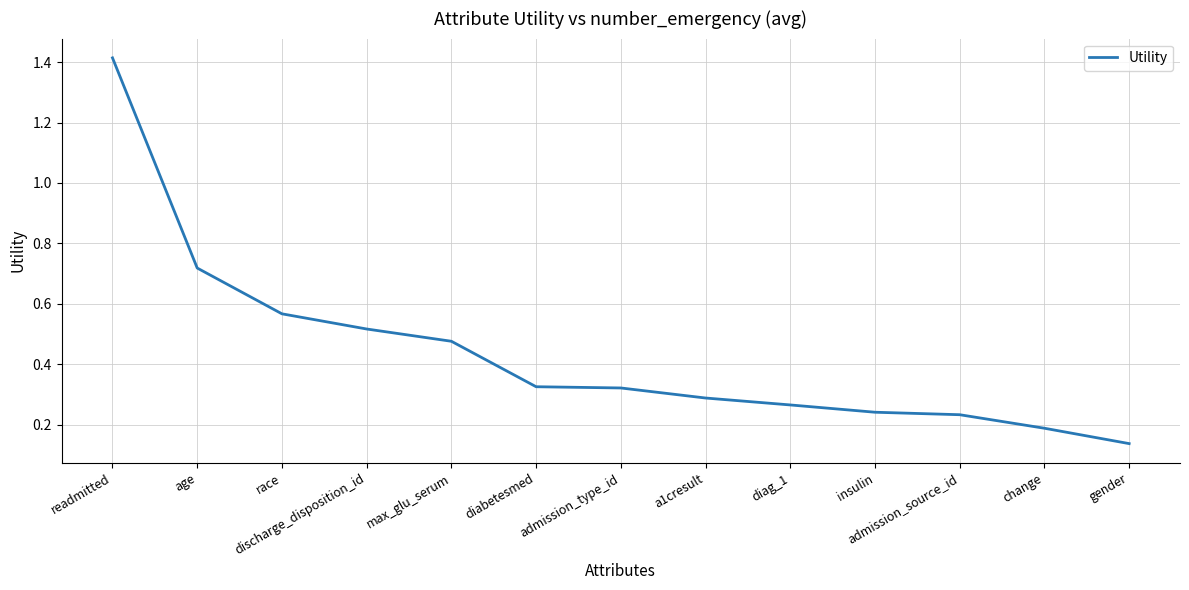

At which label is the value closest to 0?

gender